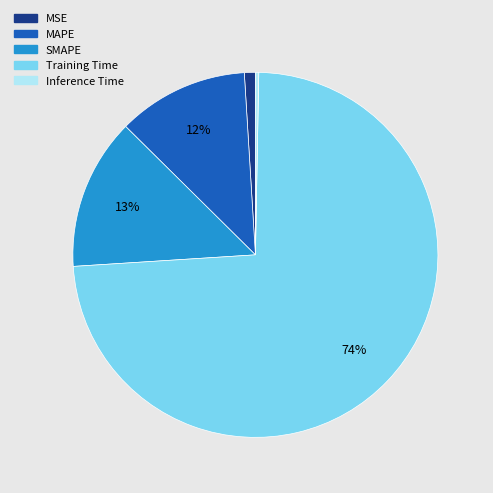

Does any single category account for the majority?

Yes